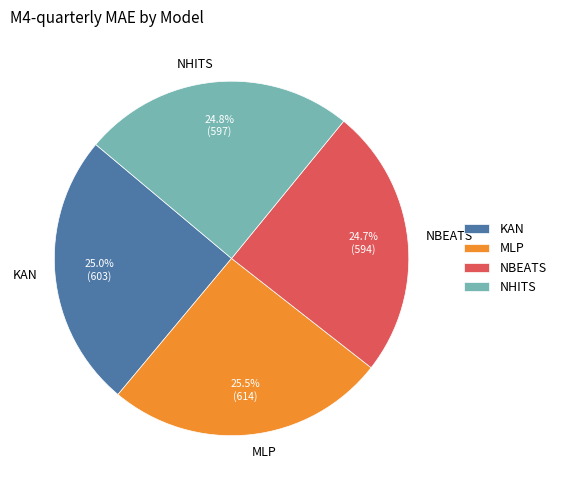

How many slices are in this pie chart?

4